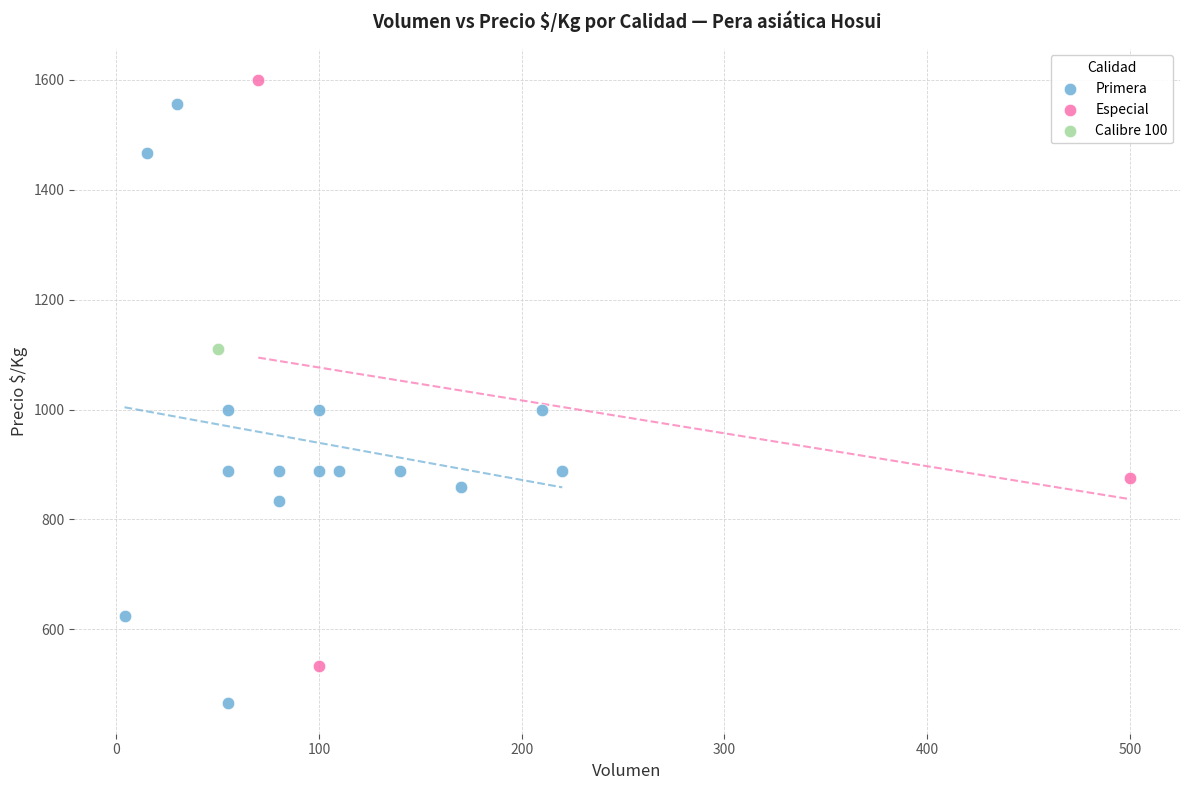

Which series contains the highest Y value?

Especial